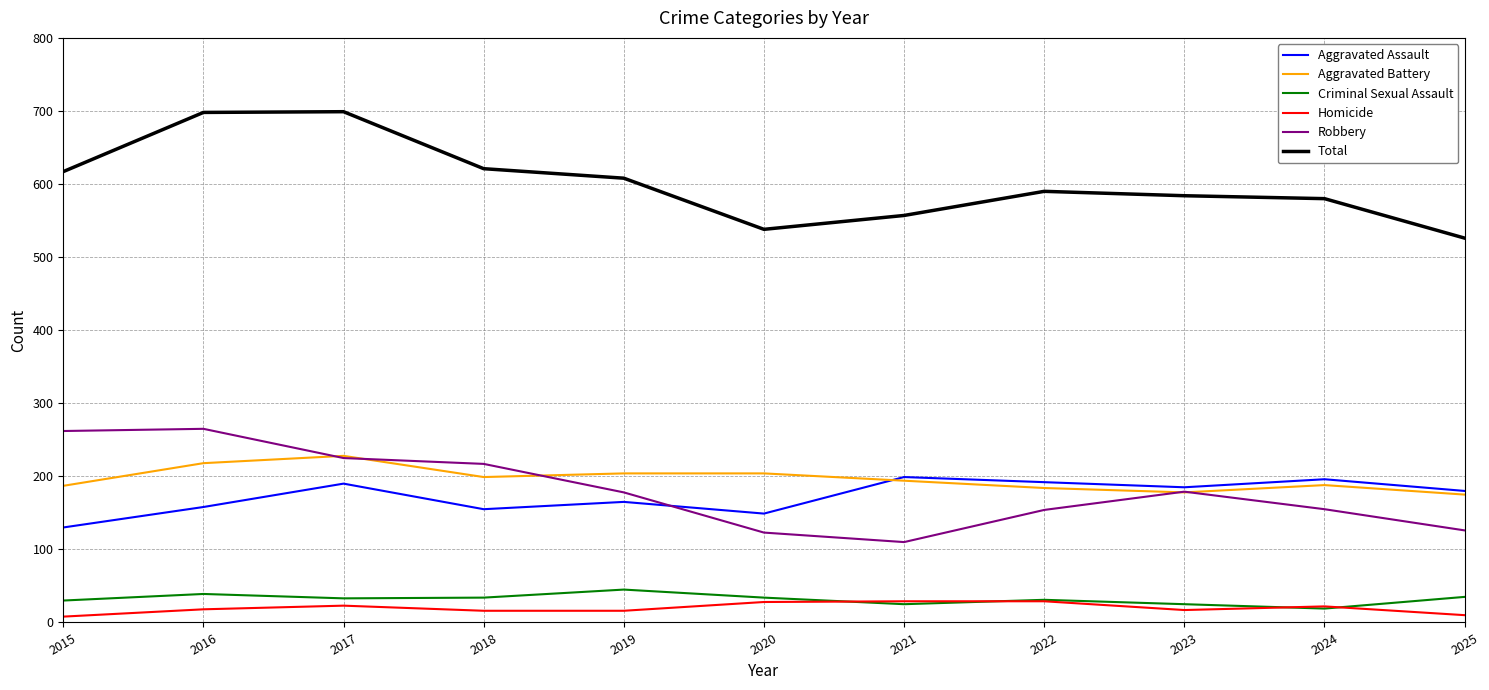

What is the average value of the Total series?

602